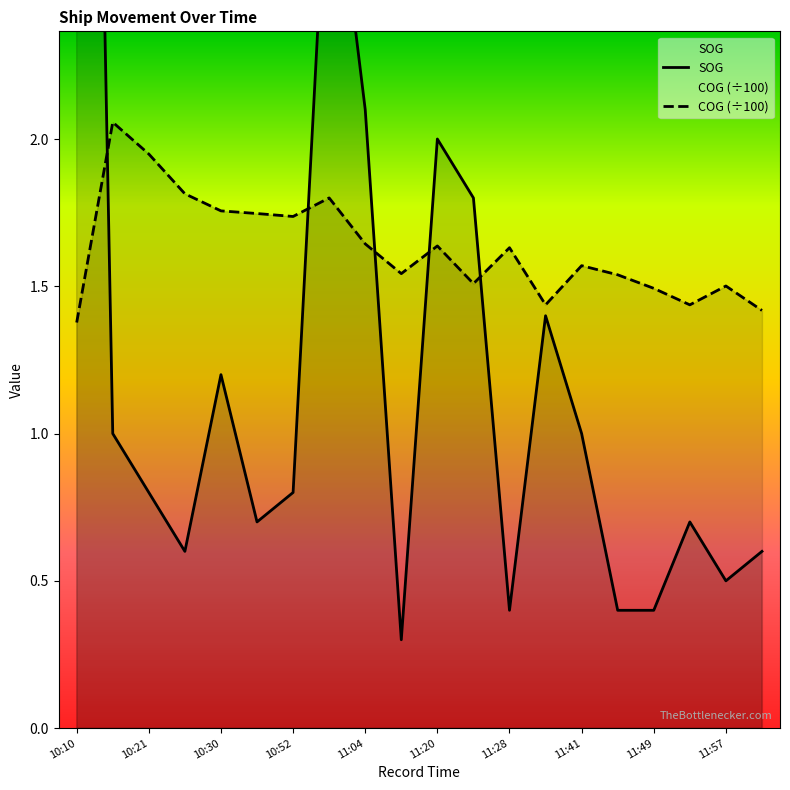

Rank the series by their maximum value, from lowest to highest.

COG, SOG